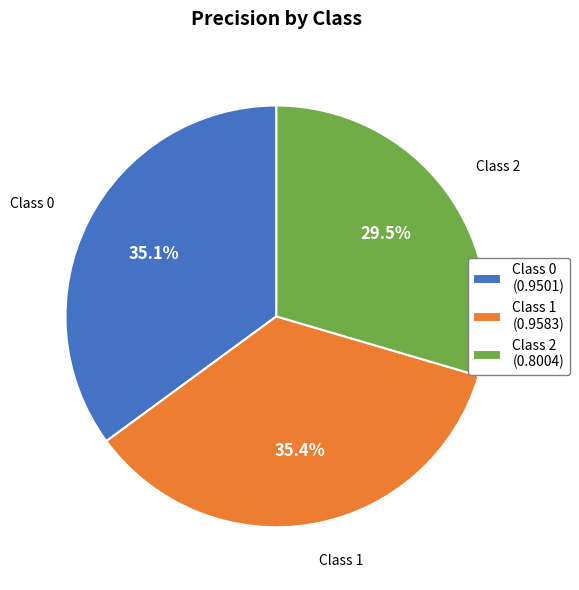

To the nearest percent, what is the average slice percentage?

33%